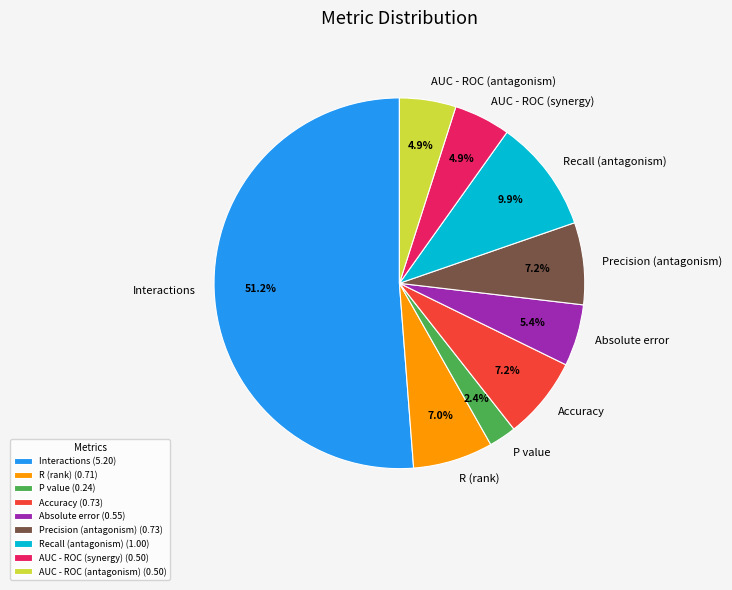

Count the number of slices in the pie.

9